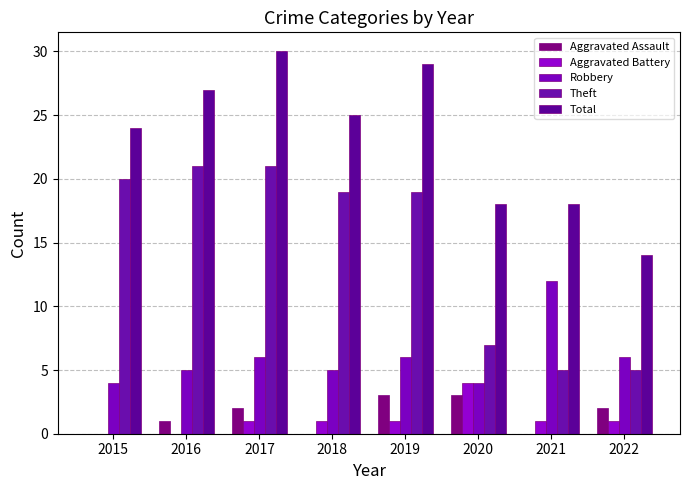

How many data points does each series have?

8